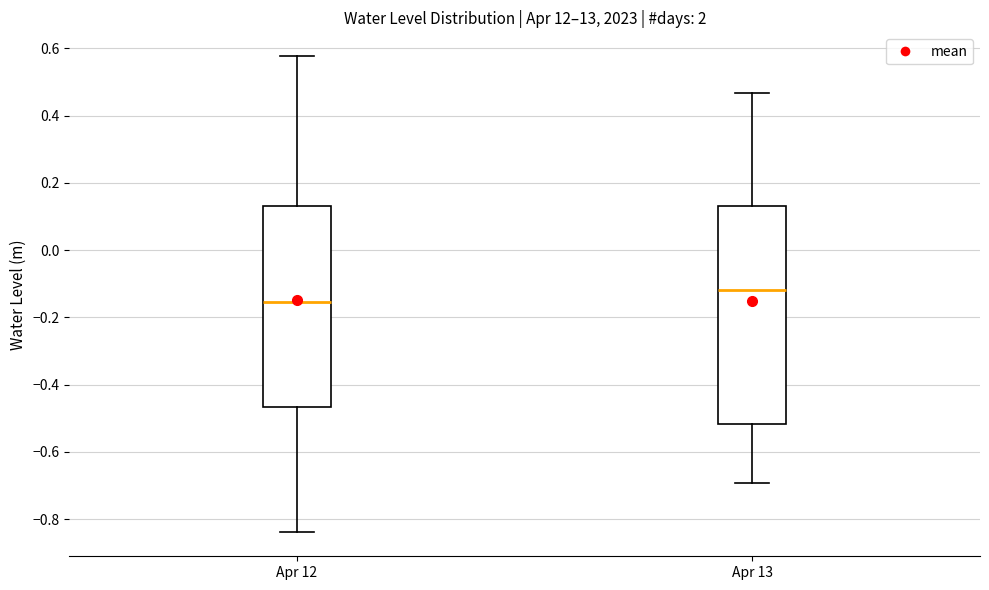

Reading left to right, read every box against the y-axis: the position of its median line, the range the box covers, and the ends of its whiskers. The values are not printed on the chart, so give them approximately, as read against the axis.

Apr 12: median -0.16, box -0.46 to 0.14, whiskers -0.84 to 0.58
Apr 13: median -0.12, box -0.52 to 0.14, whiskers -0.70 to 0.46